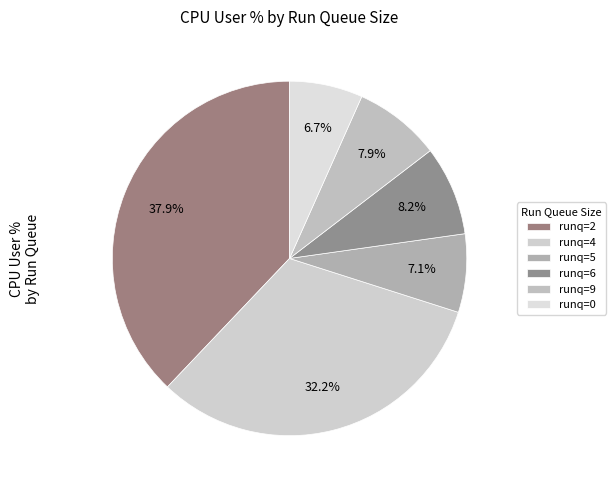

How many slices are in this pie chart?

6